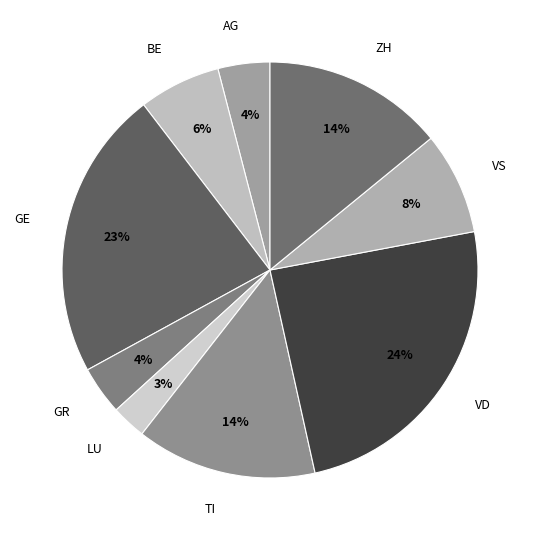

To the nearest percent, what portion does LU represent?

3%